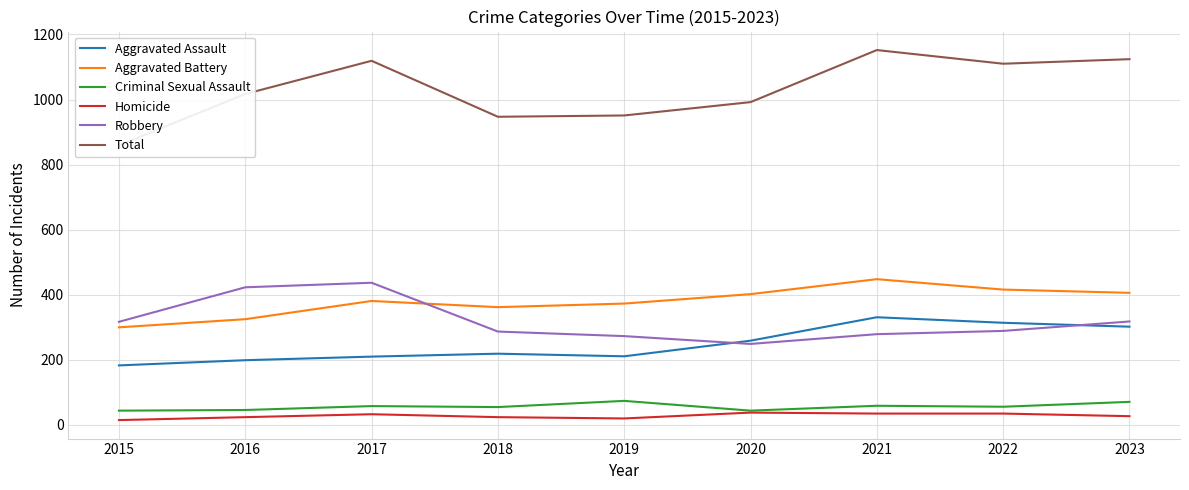

The value of Homicide at 2021 is 9. True or false?

False